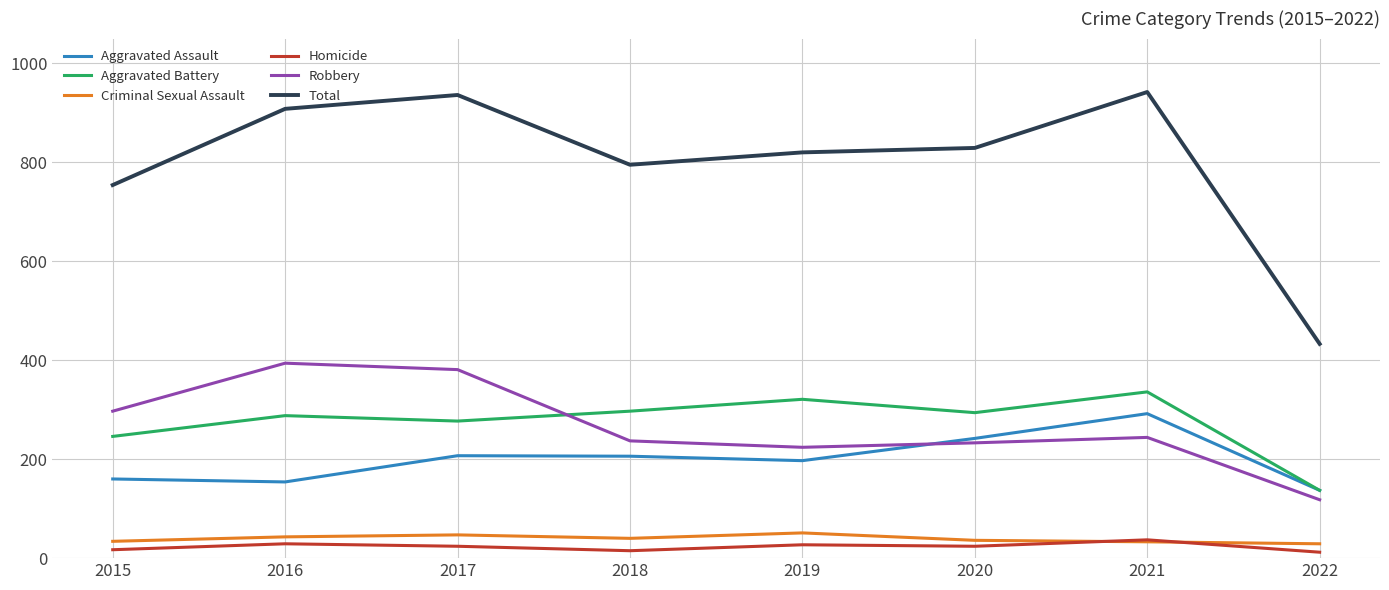

True or false: Homicide has more than 1 points higher than both neighbors.

True